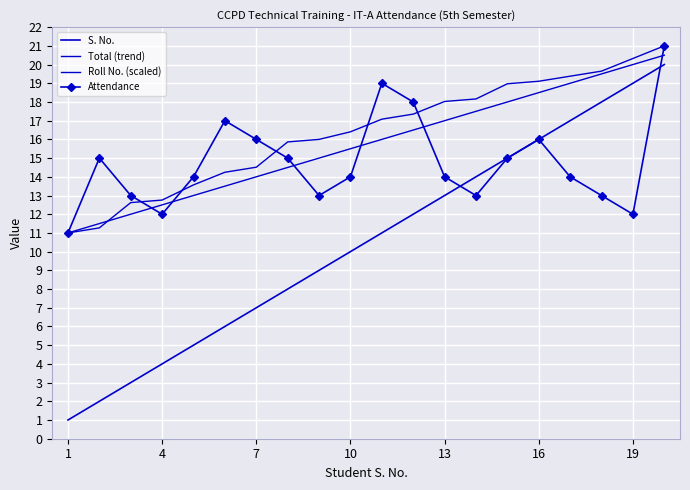

True or false: Roll No. (scaled) has more than 1 points higher than both neighbors.

False